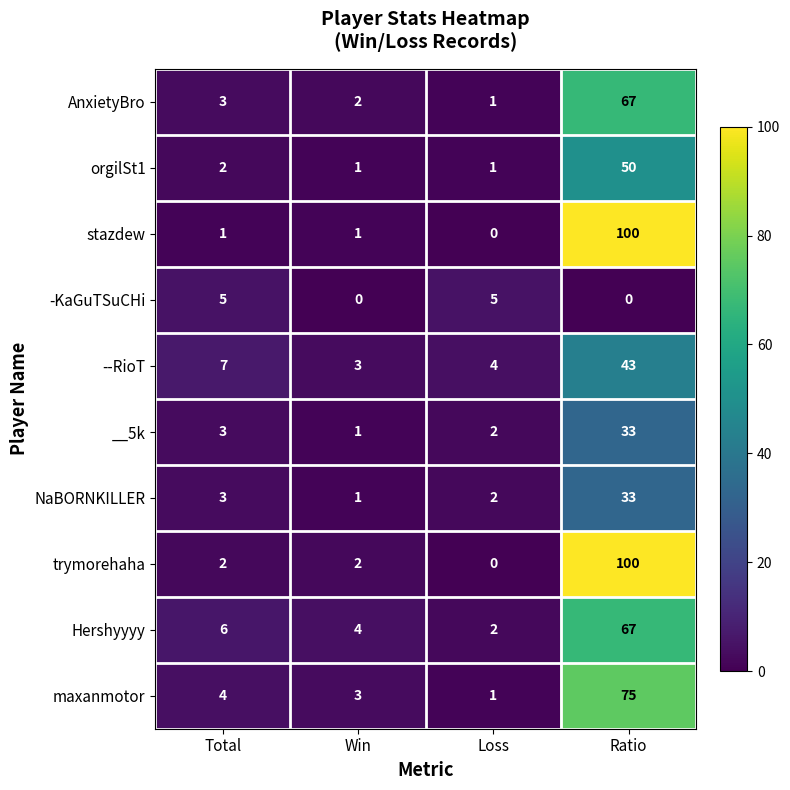

Between Win and Ratio, which series saw the biggest shift?

stazdew